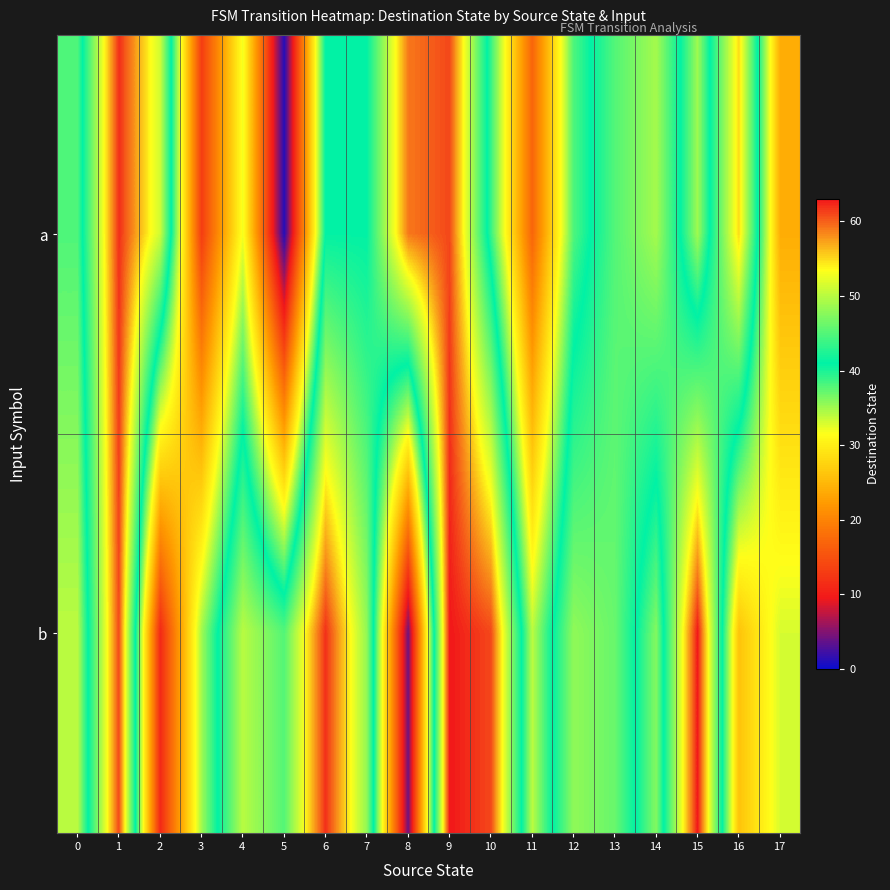

Reading left to right, extract all data points from this chart.

a: 0=38	1=62	2=51	3=13	4=32	5=1	6=41	7=41	8=59	9=61	10=39	11=17	12=38	13=45	14=49	15=35	16=55	17=24
b: 0=34	1=61	2=11	3=35	4=50	5=45	6=62	7=48	8=4	9=63	10=61	11=34	12=48	13=46	14=36	15=63	16=26	17=33